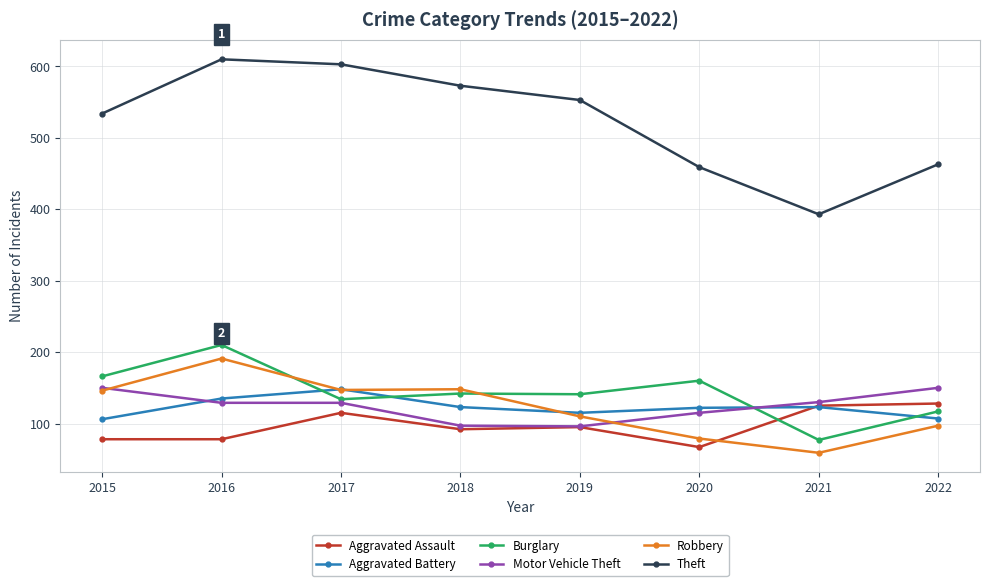

How many interior local peaks does the Theft series have?

1